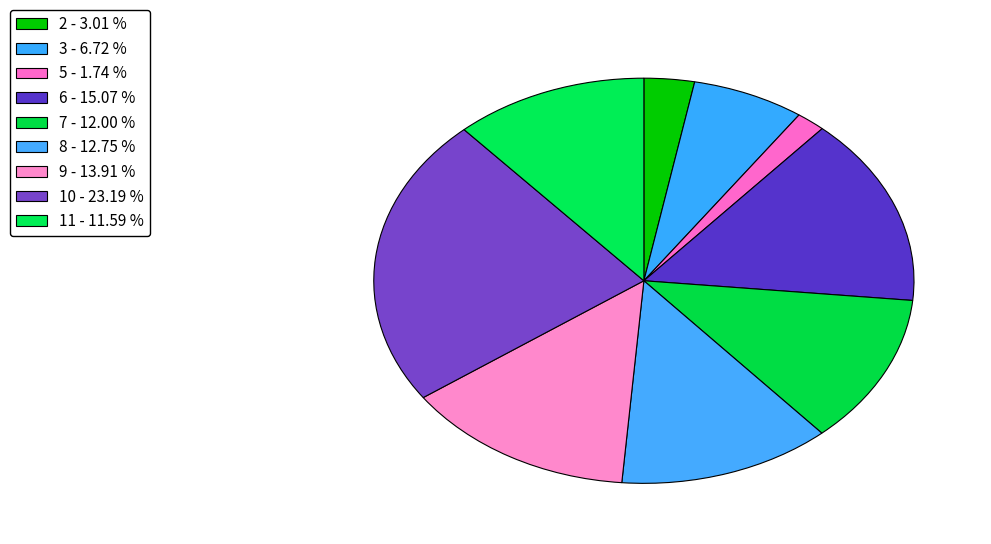

Does any single category account for the majority?

No